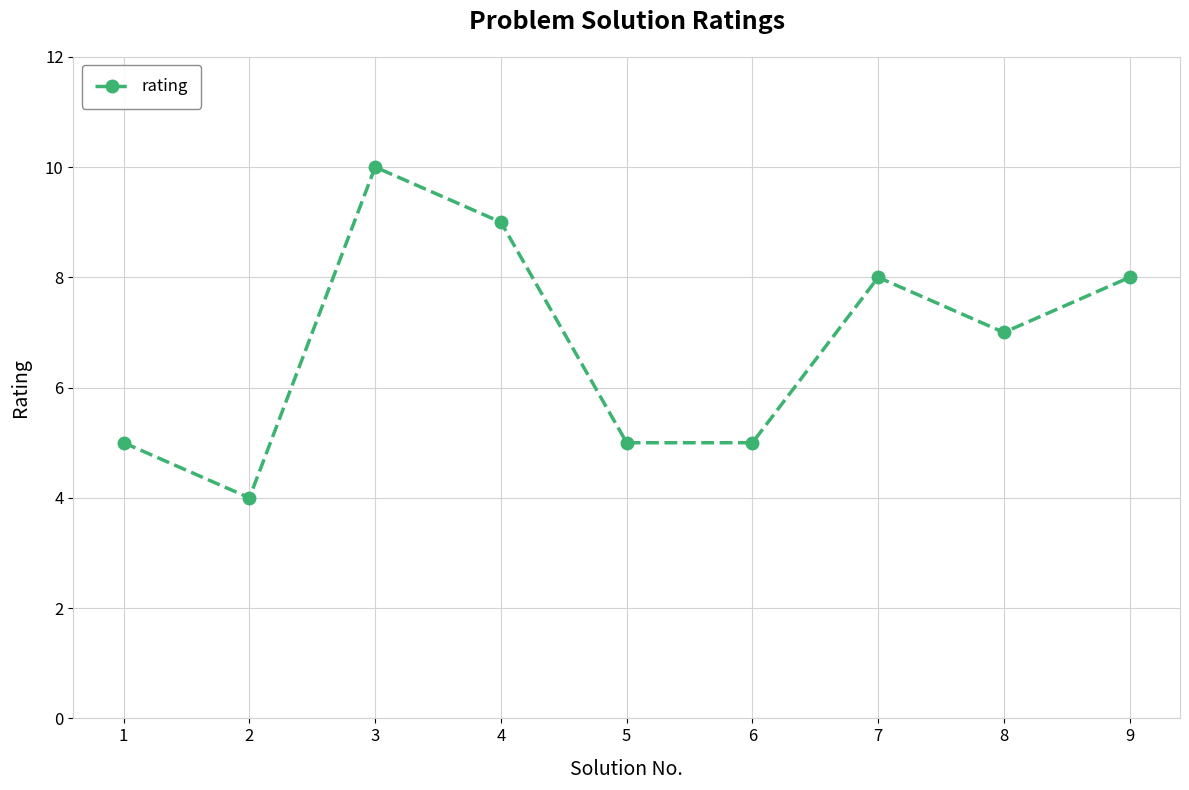

What is the average value?

7